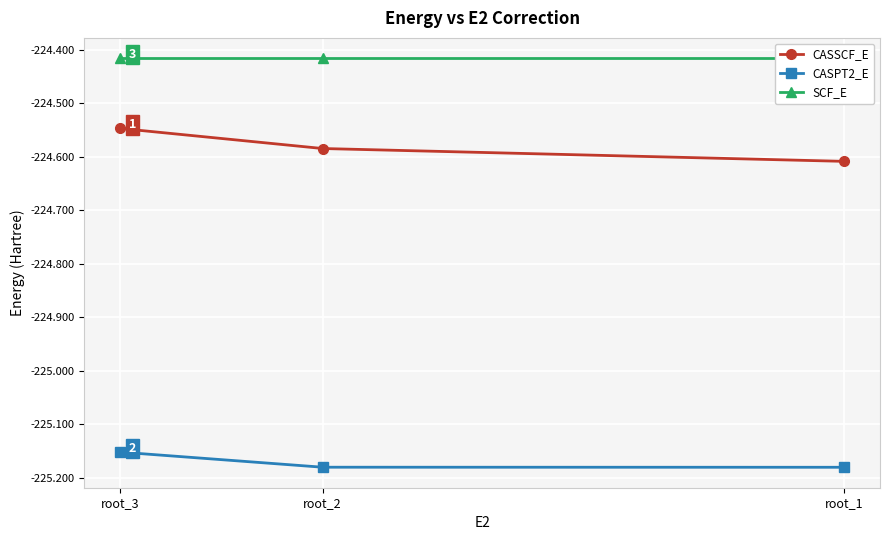

What is the maximum value shown in the chart?

-224.4